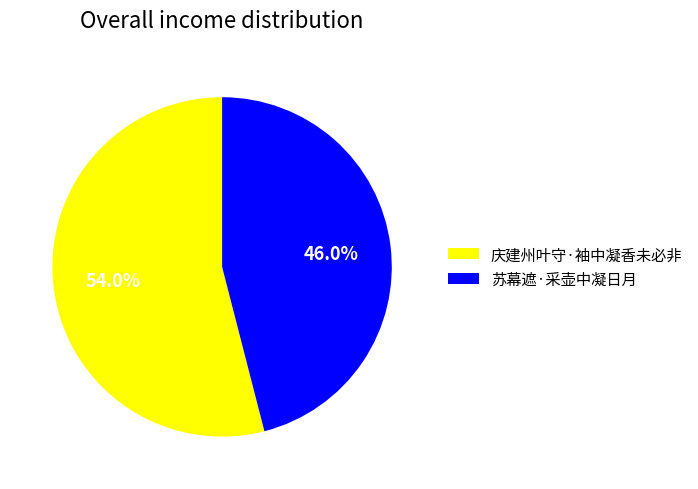

The 苏幕遮·采壶中凝日月 slice represents 35% of the pie. True or false?

False